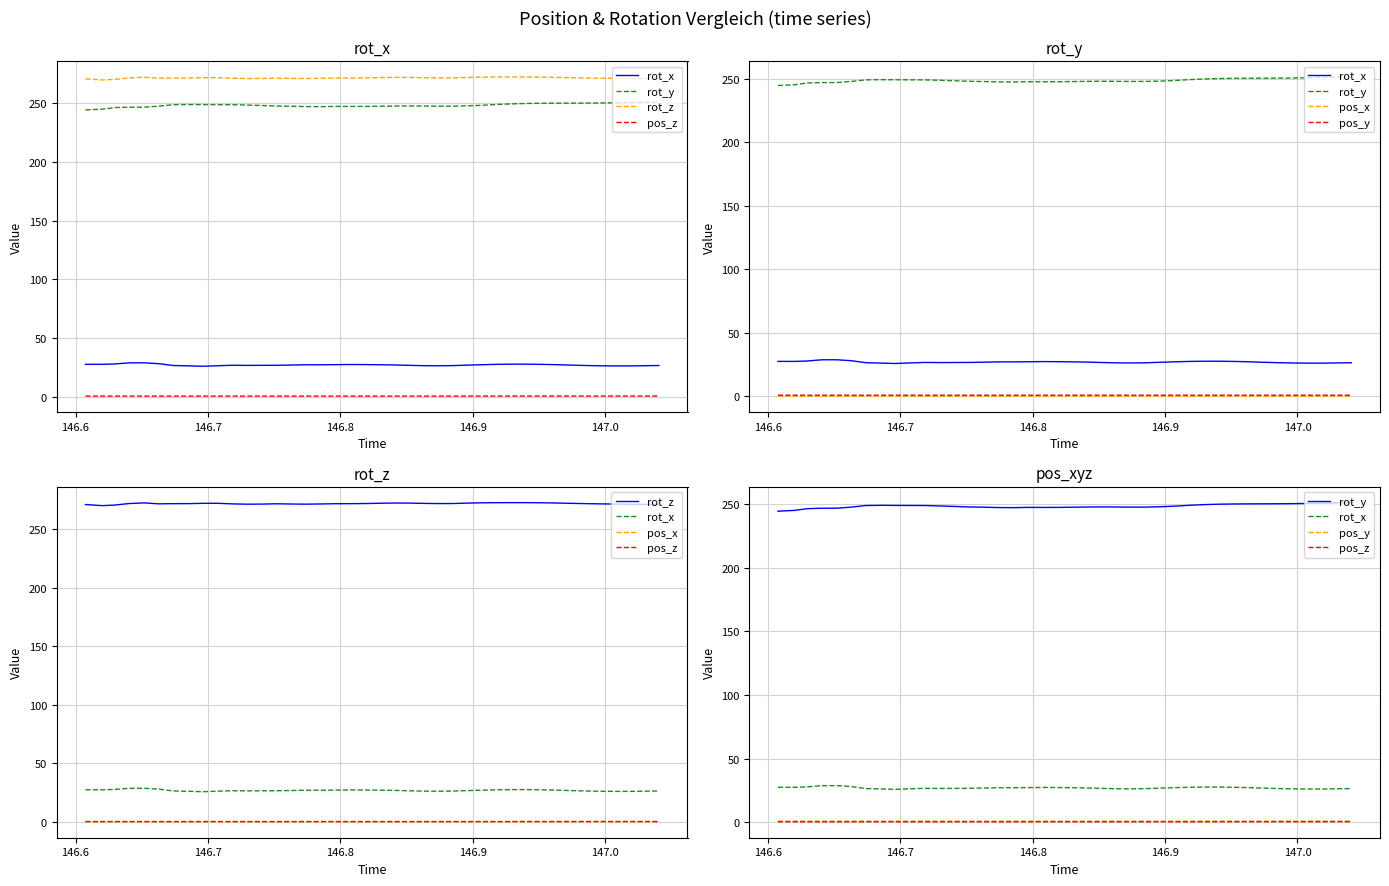

At how many categories does at least one series exceed 30?

40